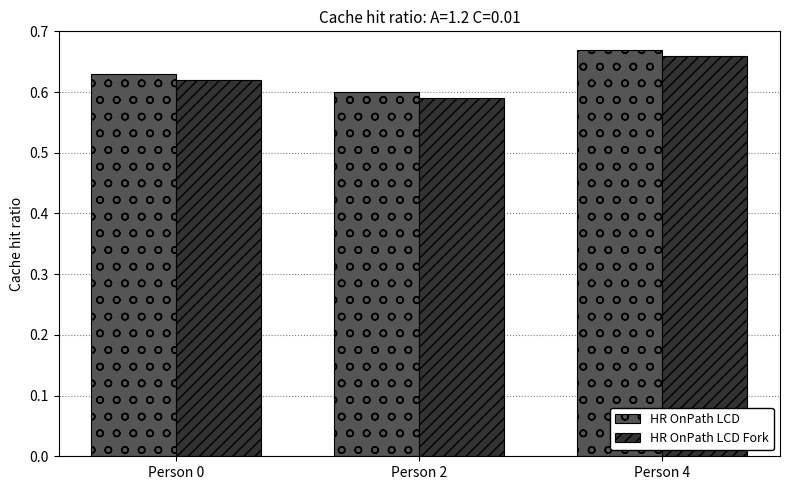

The HR OnPath LCD series shows 0.6 at Person 0. True or false?

True